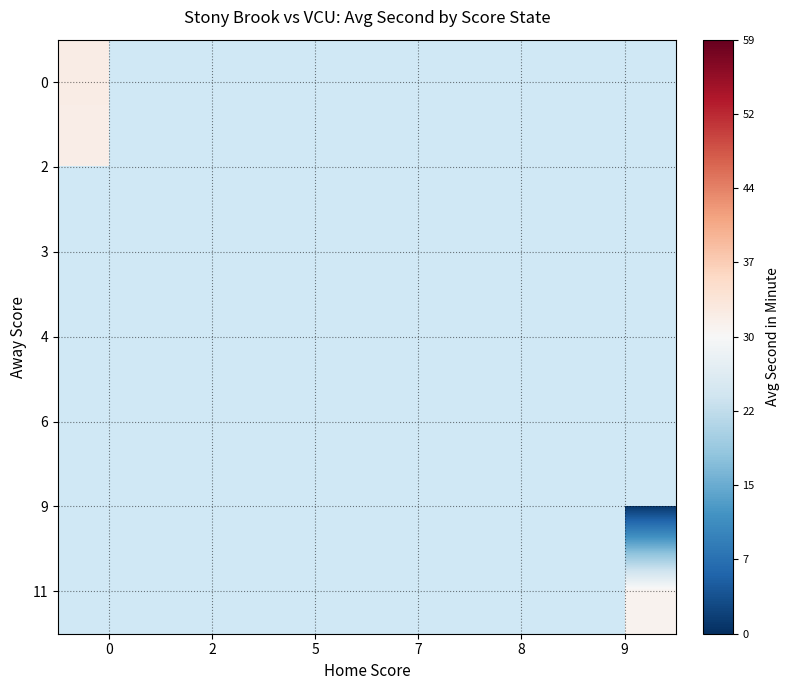

List the labels in order of 6 value, smallest first.

0, 2, 5, 7, 8, 9